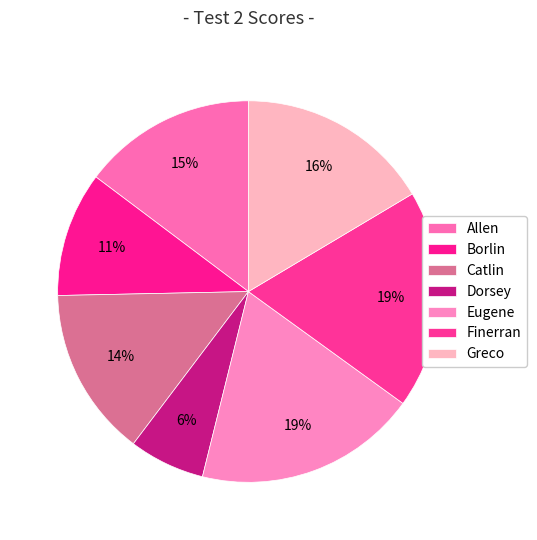

How many segments does this pie chart have?

7